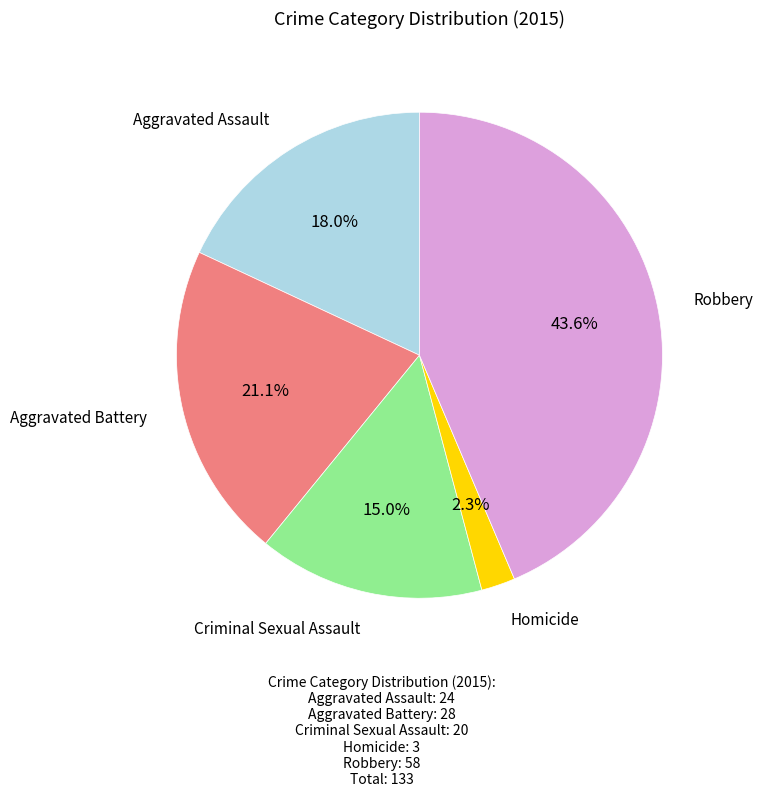

To the nearest percent, what is the average slice percentage?

20%